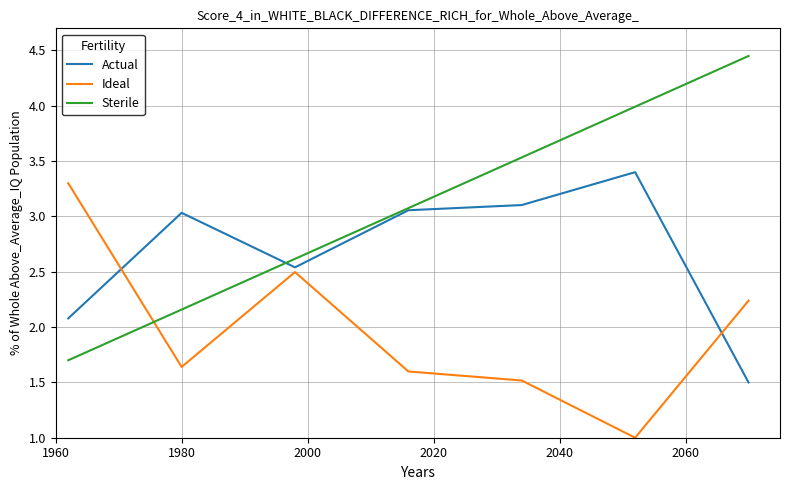

What is the lowest value of the Ideal series?

1.0